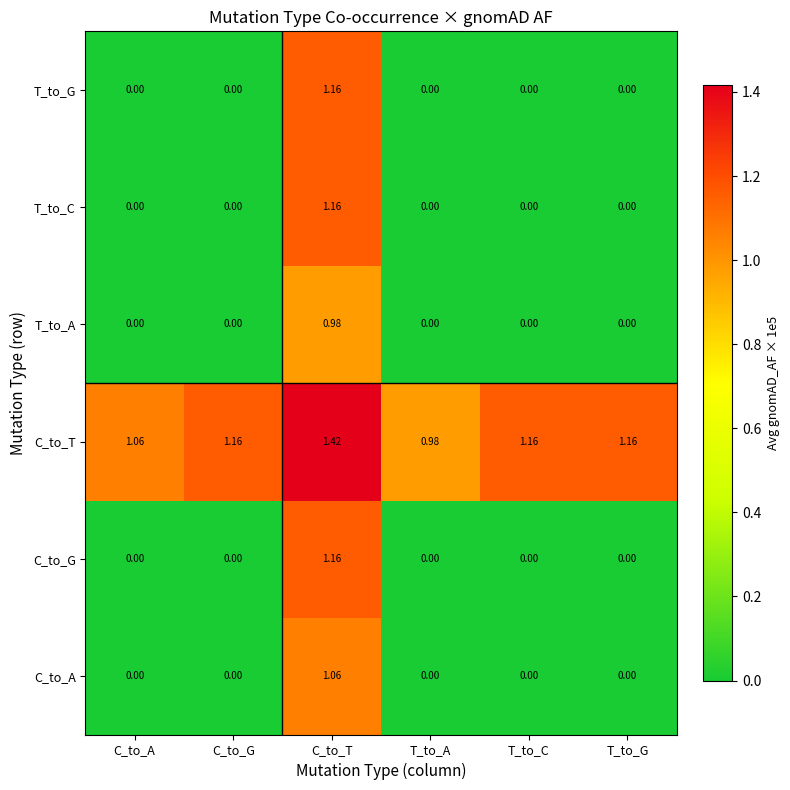

Which series has the largest total across all categories?

C_to_T